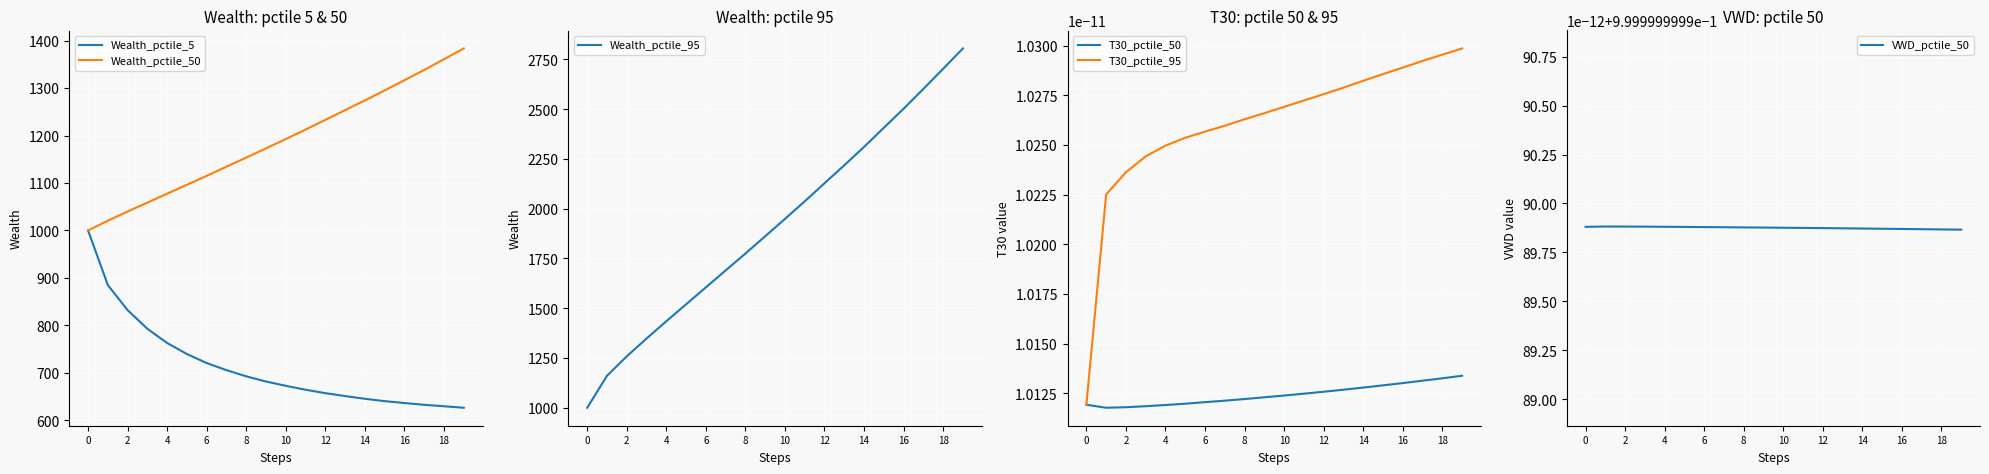

What is the lowest value of the Wealth_pctile_50 series?

1000.0